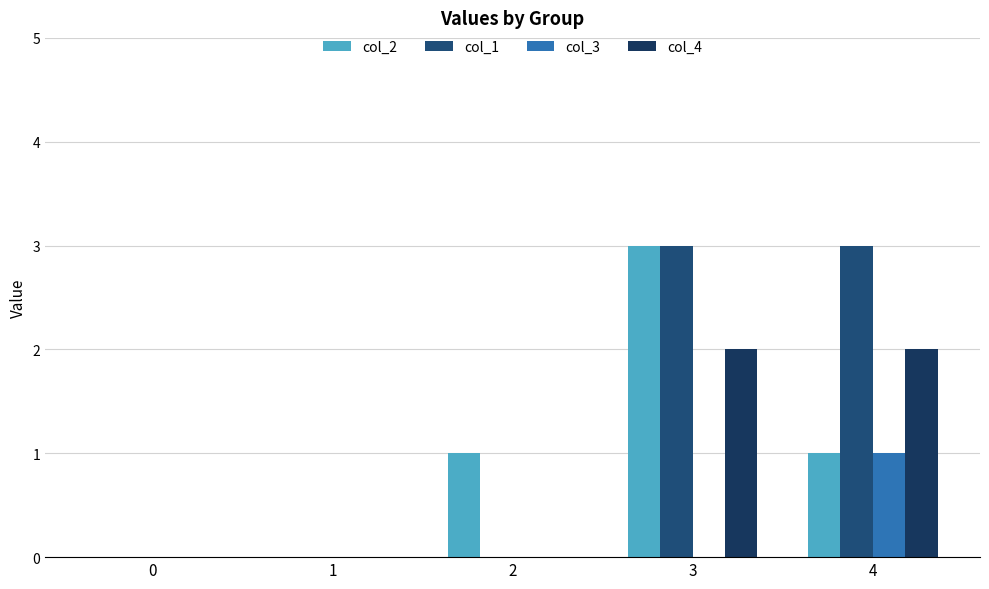

Which series has the largest total across all categories?

col_1